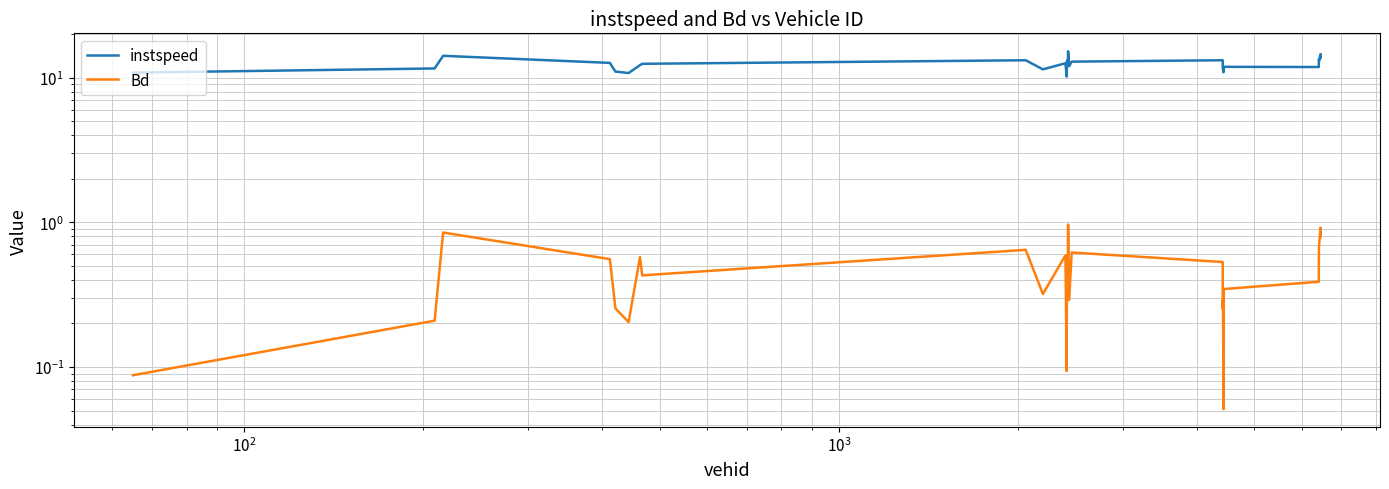

Is it true that instspeed equals 21.0 at 21?

False